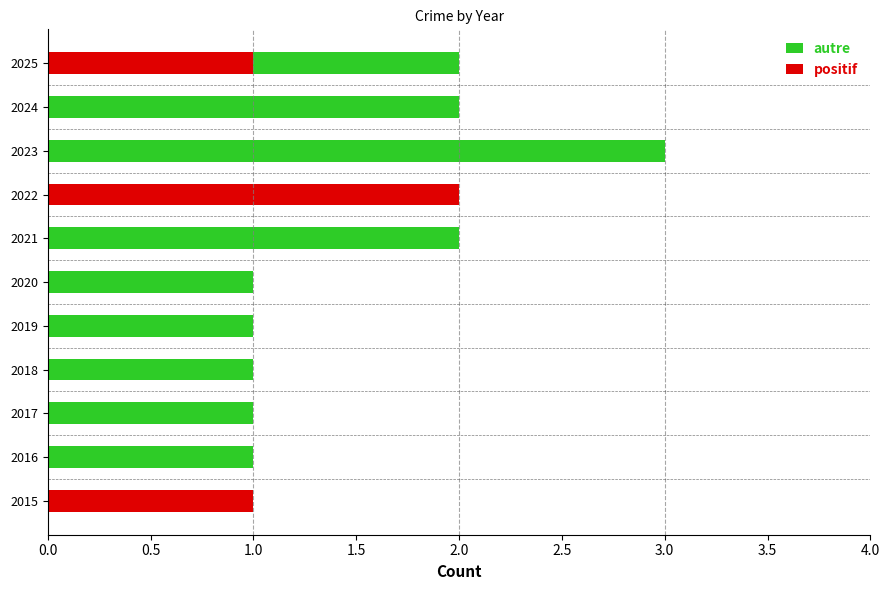

The value of positif at 2024 is 1. True or false?

False